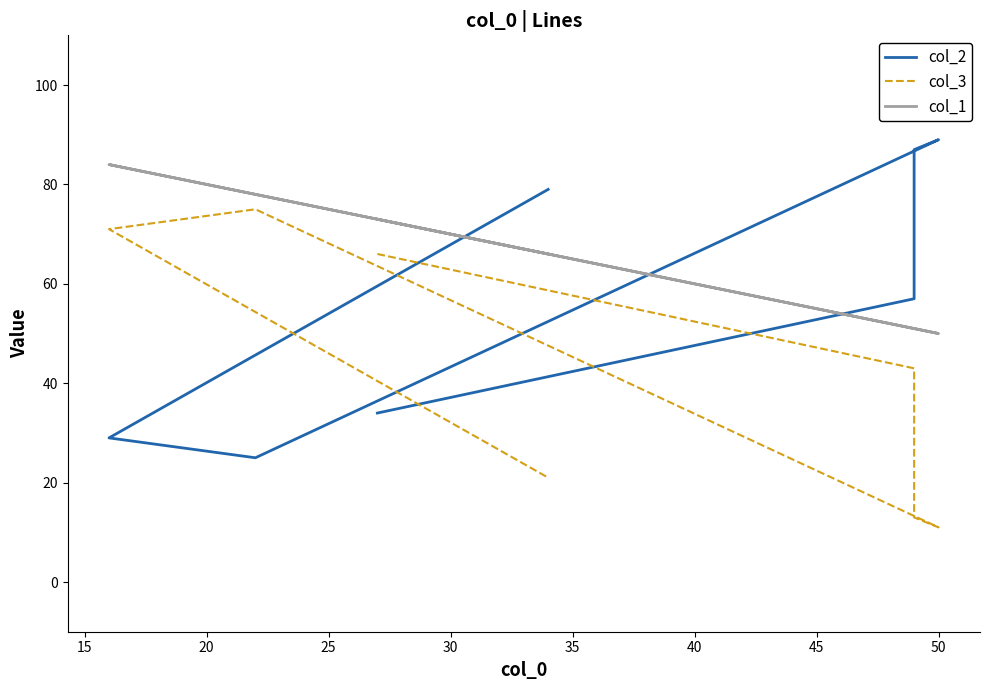

The col_1 series shows 105 at 40. True or false?

False